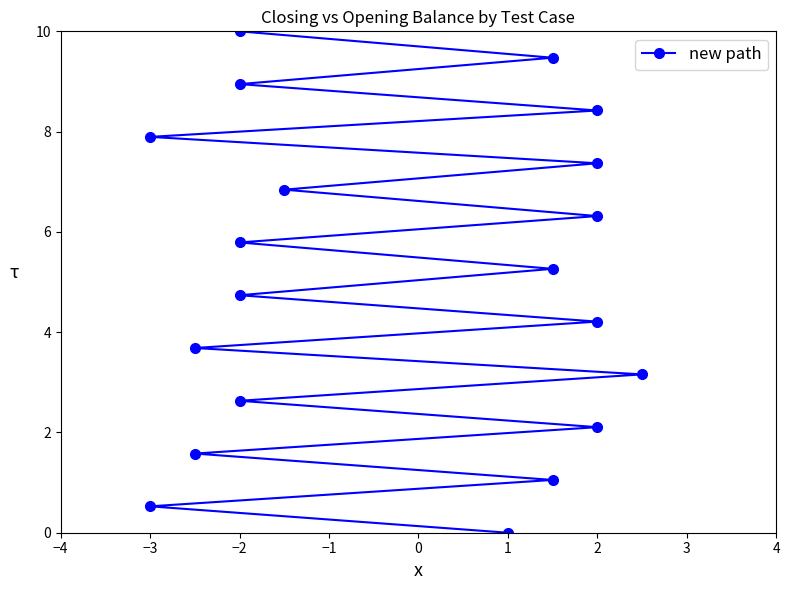

Is it true that the value at −2 is 4.8?

False